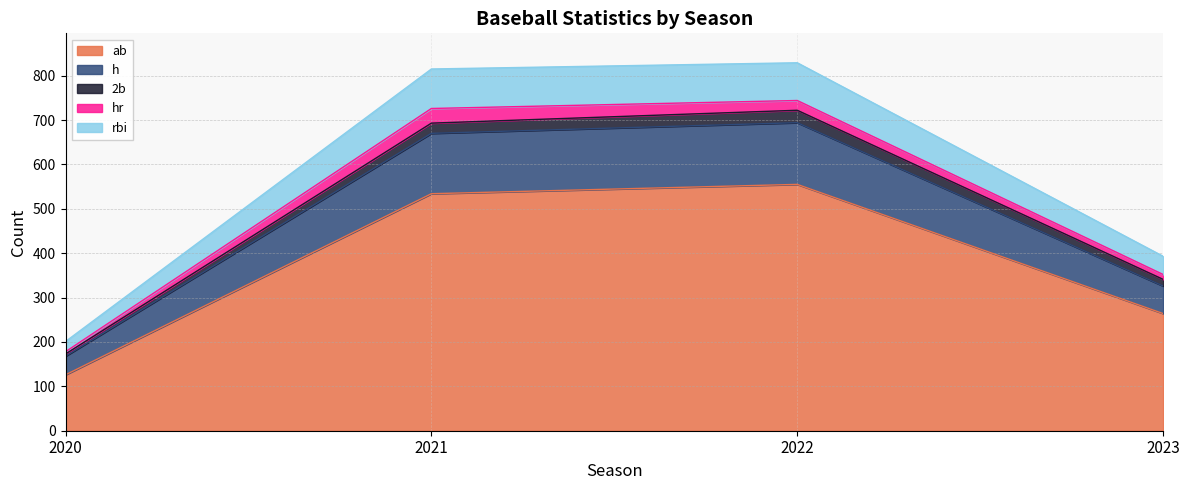

What is the value of the h point at the 1st from the left?

168